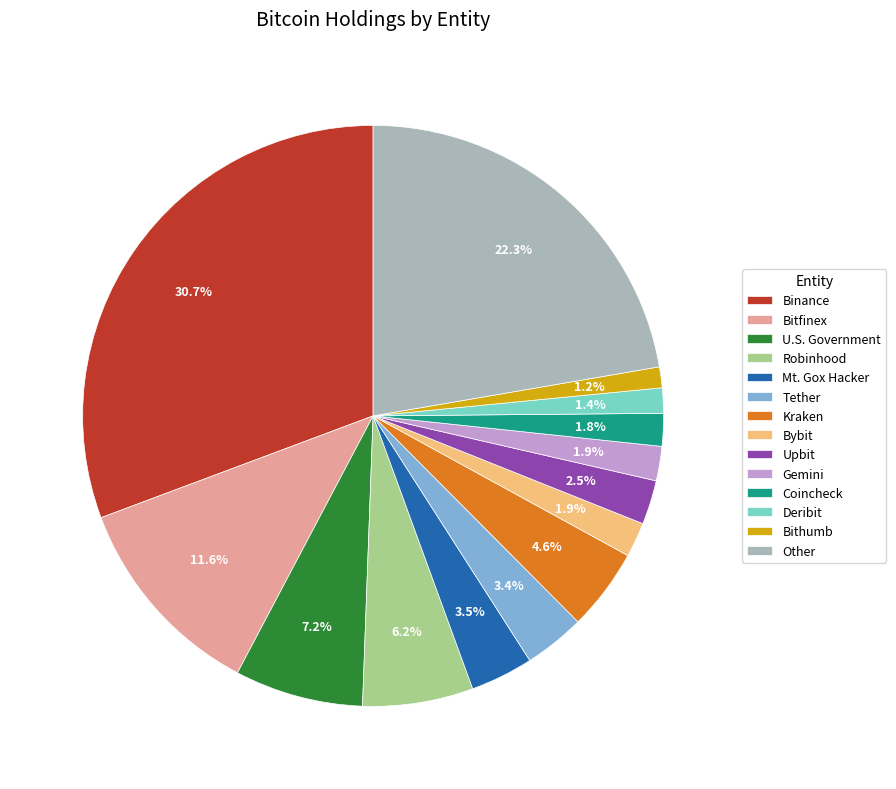

To the nearest percent, what percentage of the pie is Other?

22%